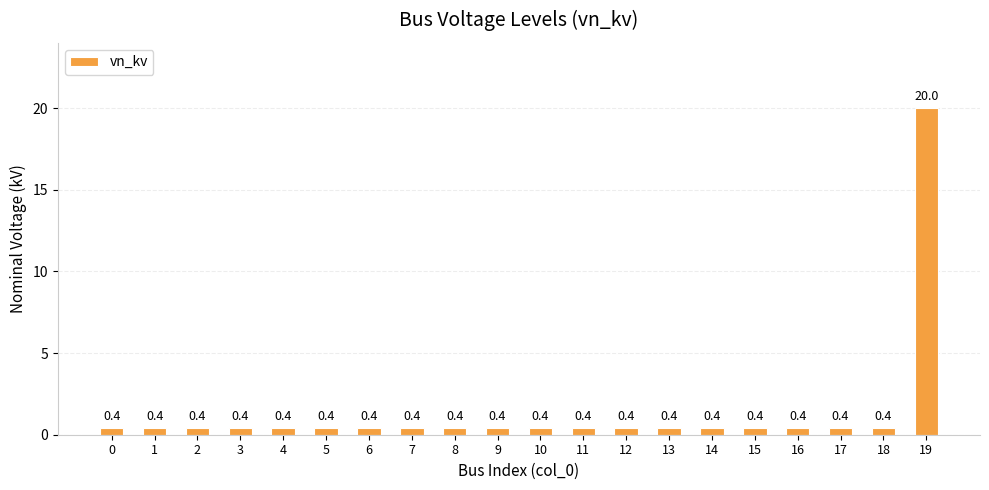

Reading right to left, list all the values displayed in this chart.

19=20.0	18=0.4	17=0.4	16=0.4	15=0.4	14=0.4	13=0.4	12=0.4	11=0.4	10=0.4	9=0.4	8=0.4	7=0.4	6=0.4	5=0.4	4=0.4	3=0.4	2=0.4	1=0.4	0=0.4